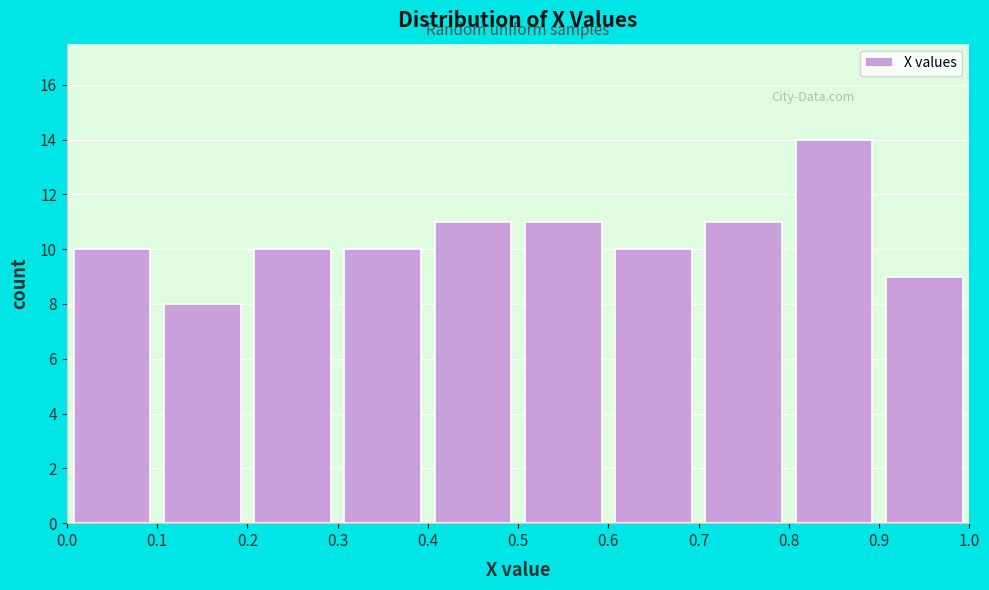

Over which range of the x-axis is the bar tallest?

0.8 to 0.9